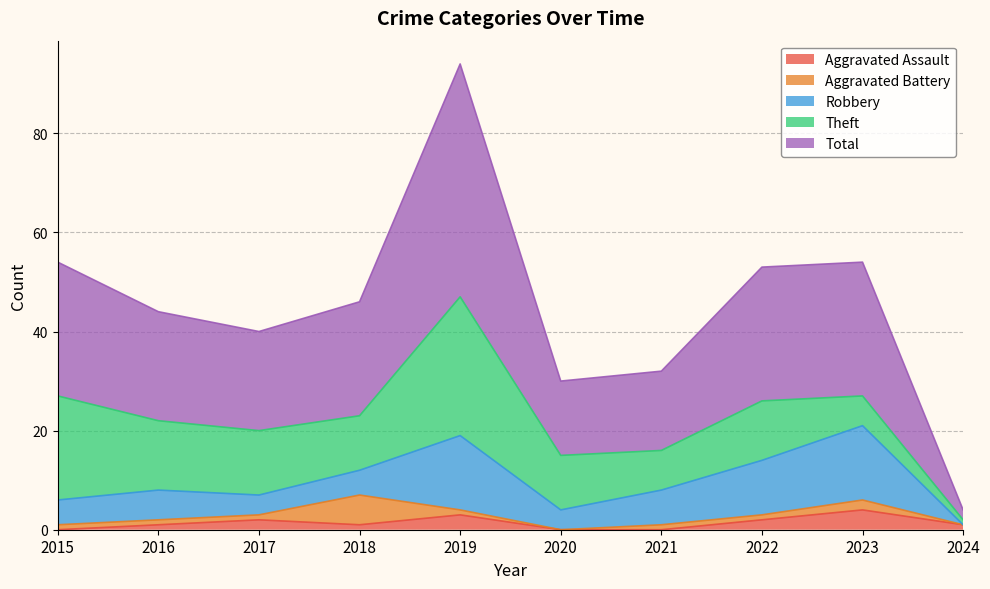

At how many categories does at least one series exceed 12?

9